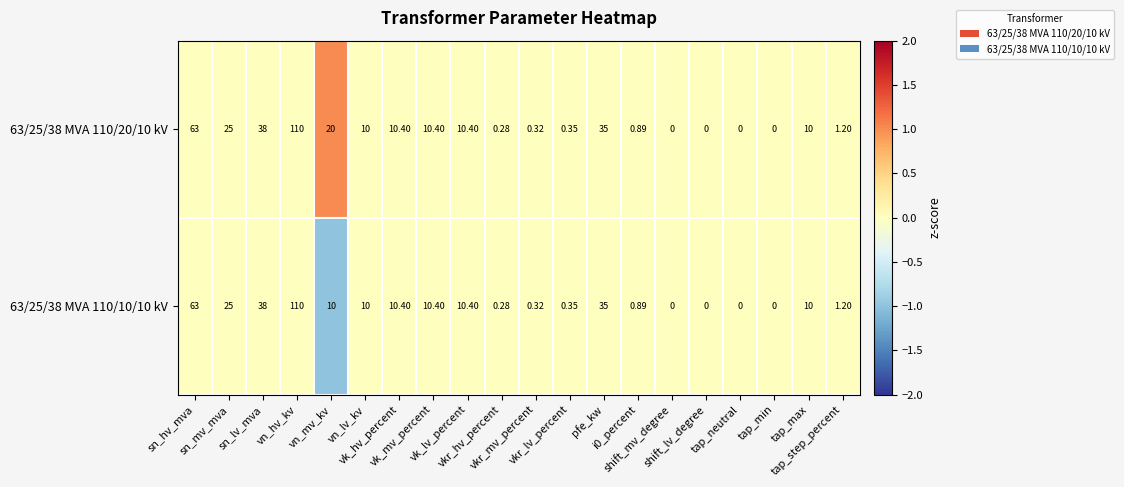

Count the number of categories in the chart.

20